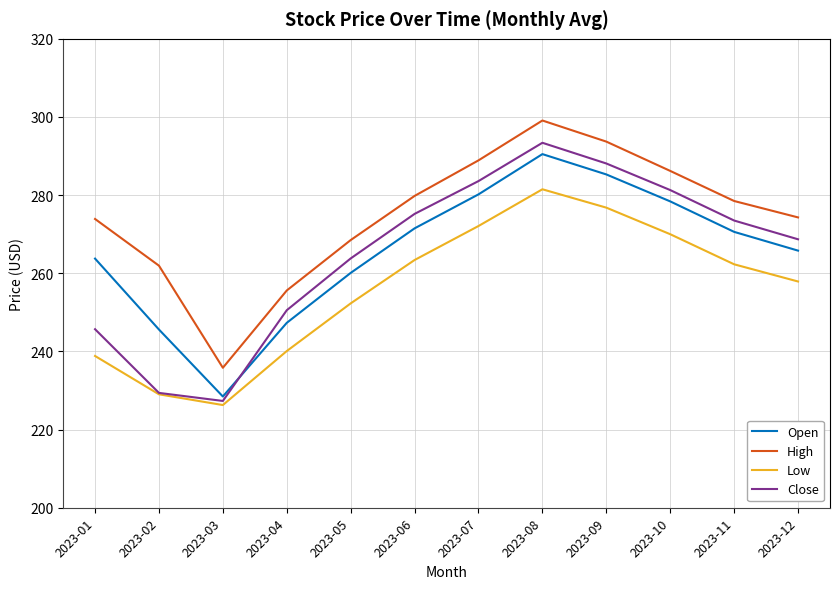

What is the lowest value of the Close series?

227.3